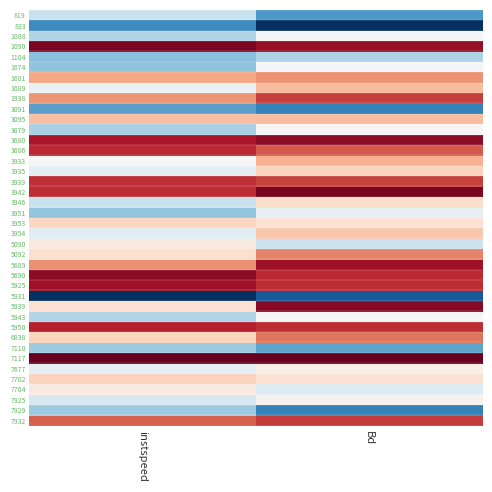

At how many categories does at least one series exceed 0?

2